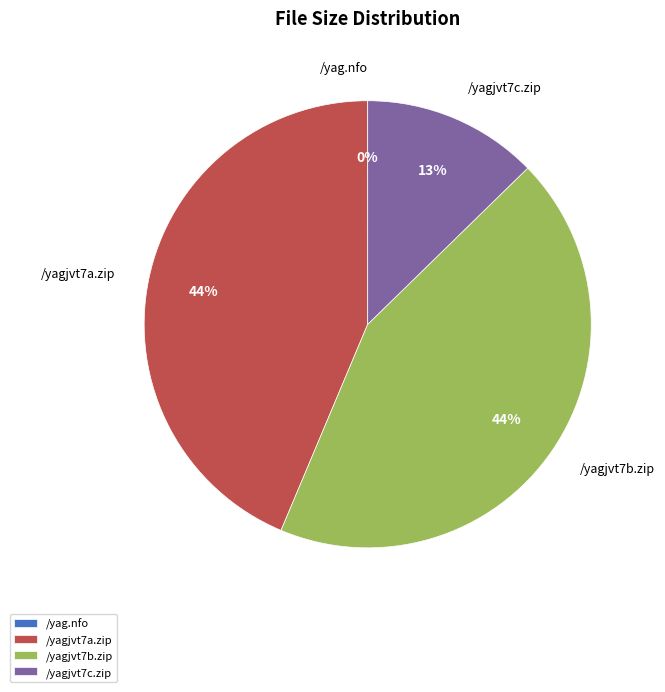

Which has a higher value, /yagjvt7a.zip or /yagjvt7c.zip?

/yagjvt7a.zip